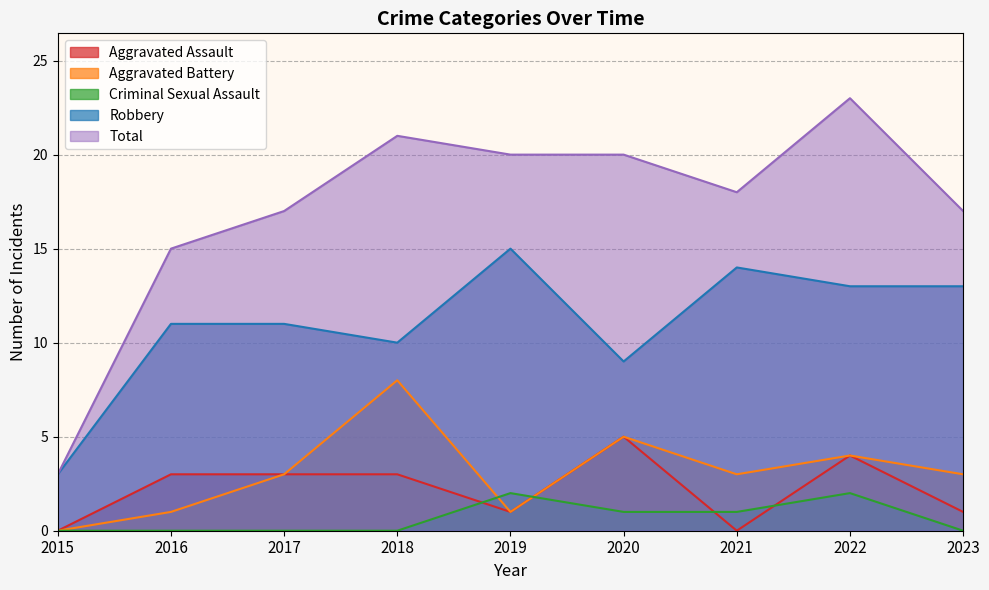

Reading right to left, what are all the values shown in this chart?

Aggravated Assault: 1	4	0	5	1	3	3	3	0
Aggravated Battery: 3	4	3	5	1	8	3	1	0
Criminal Sexual Assault: 0	2	1	1	2	0	0	0	0
Robbery: 13	13	14	9	15	10	11	11	3
Total: 17	23	18	20	20	21	17	15	3